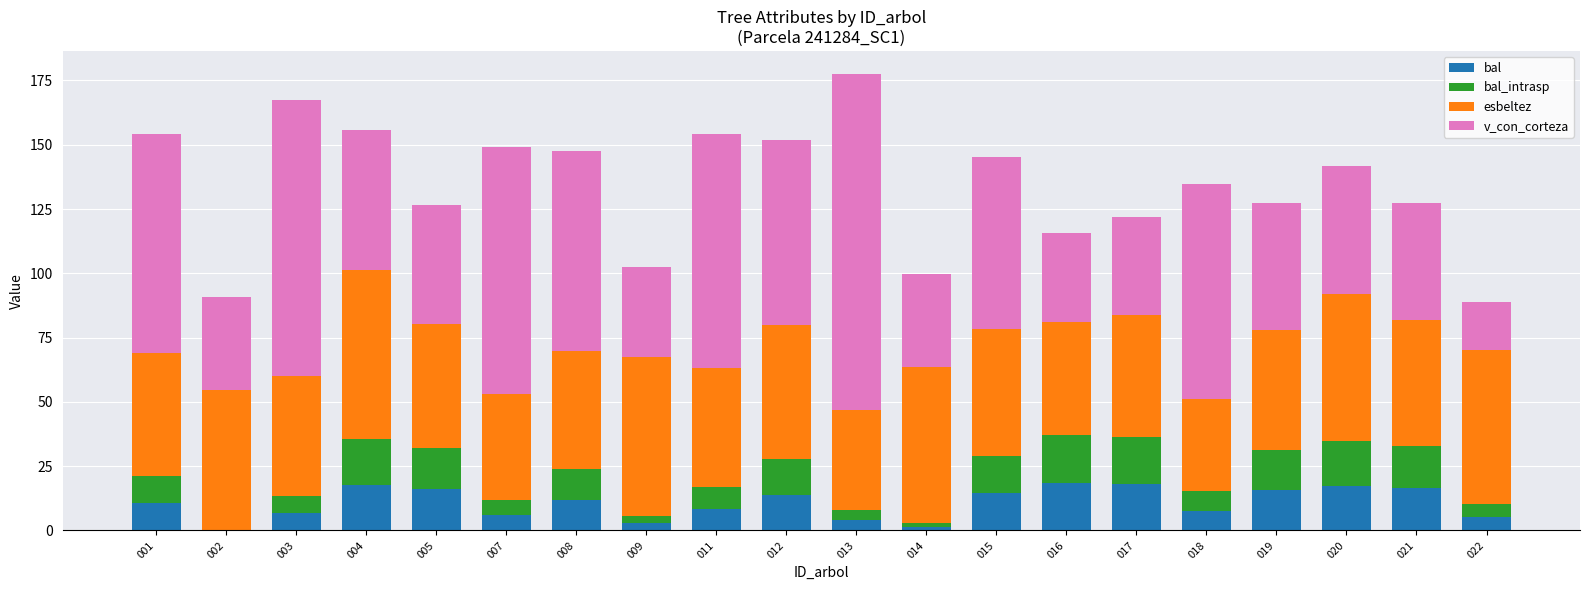

What is the total value across all series at 003?

167.4